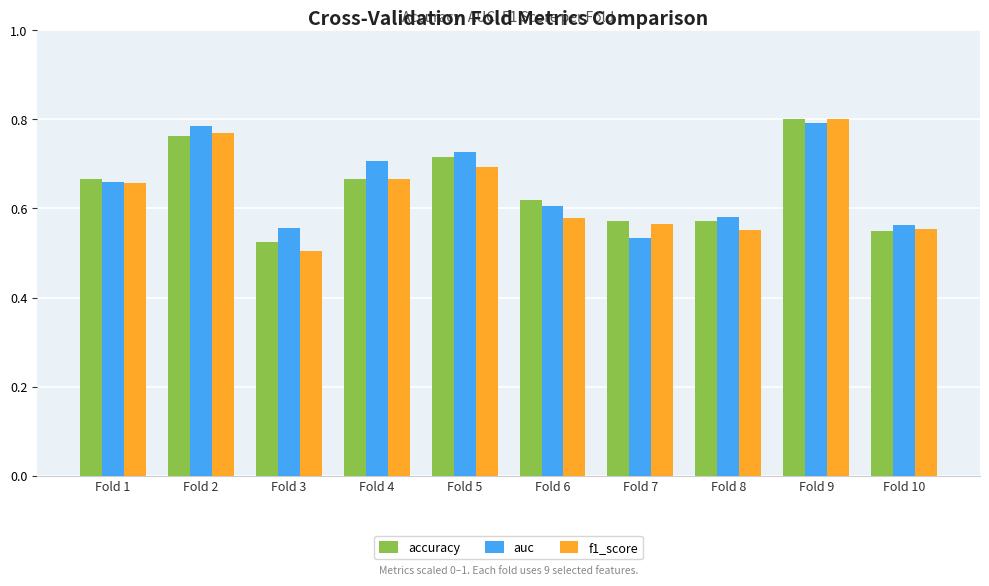

Which series has the largest range (max minus min)?

f1_score